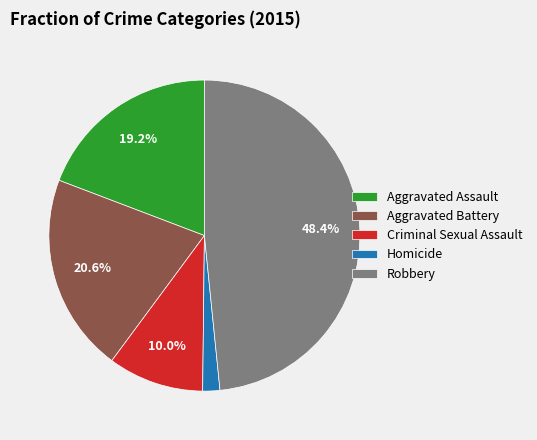

To the nearest percent, what percentage of the pie is Aggravated Battery?

21%